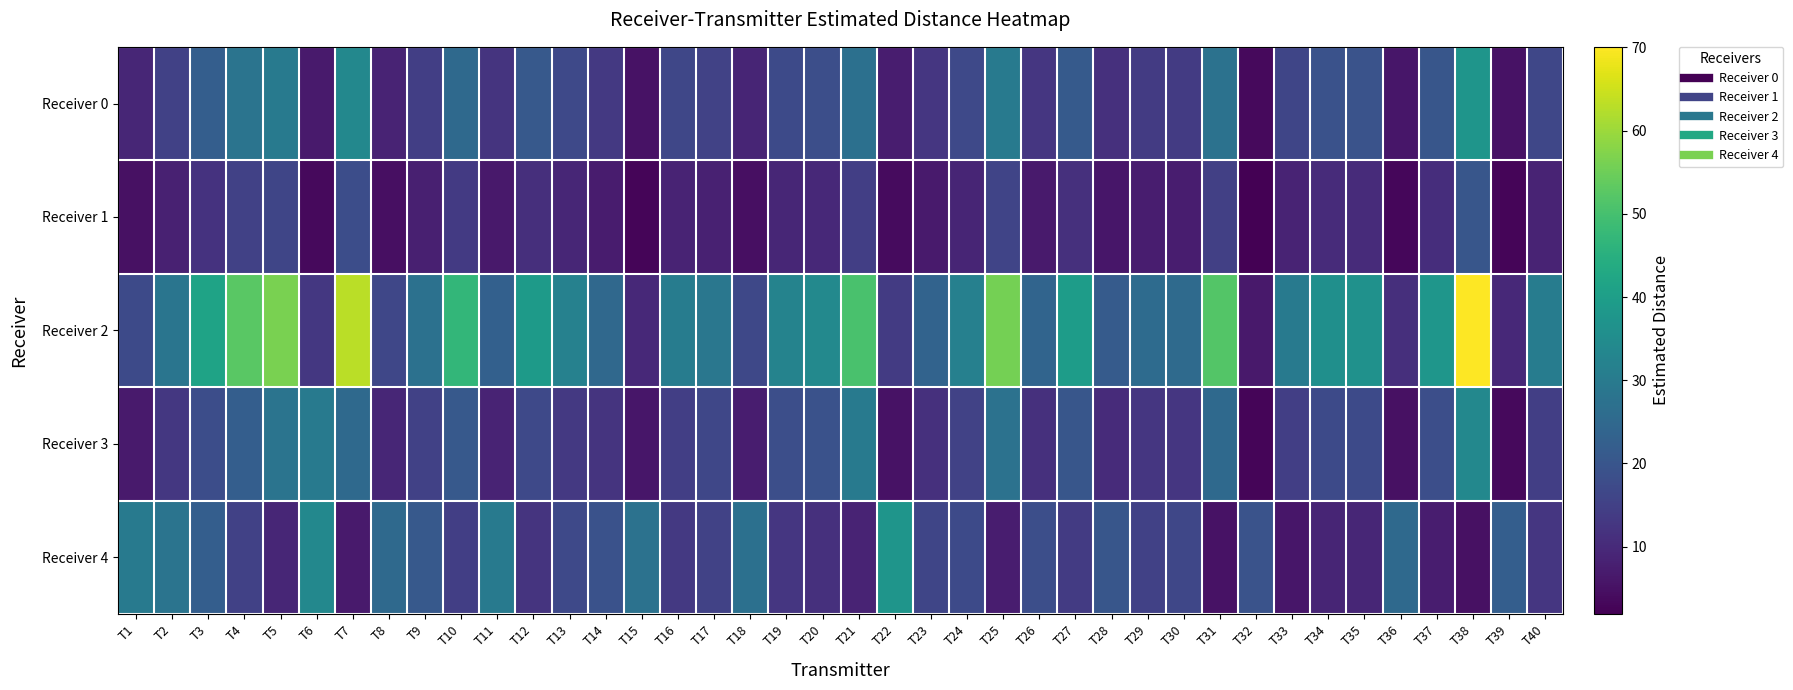

List the series in order of their peak value, lowest first.

Receiver 1, Receiver 3, Receiver 0, Receiver 4, Receiver 2